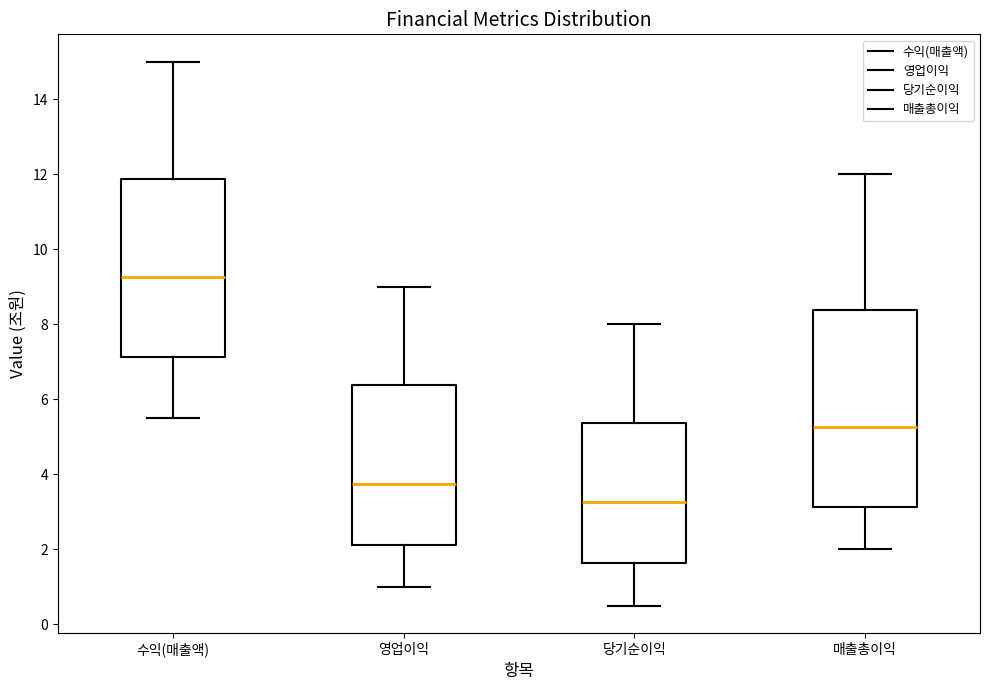

Which box is the tallest, from its lower edge to its upper edge?

매출총이익